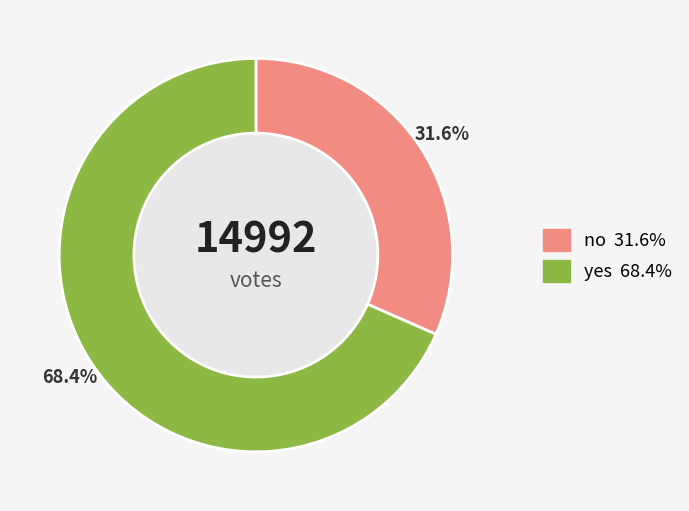

True or false: yes accounts for 58% of the total.

False